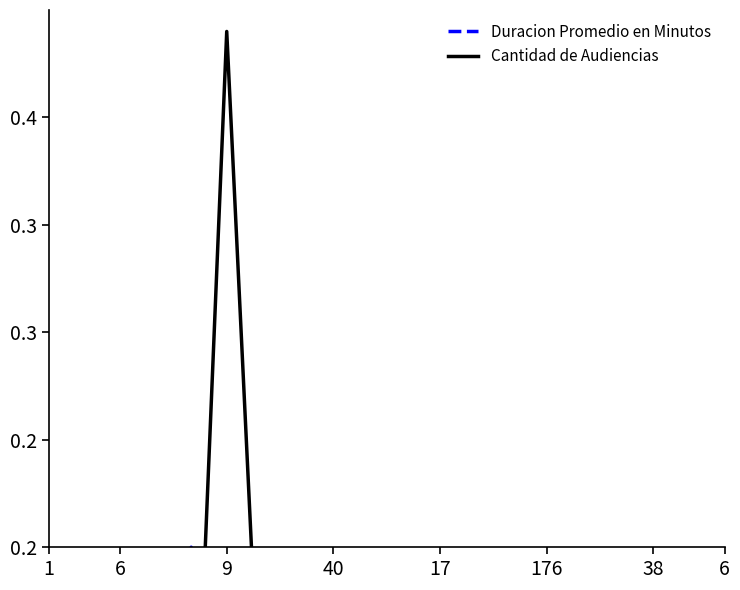

Reading right to left, list all the values displayed in this chart.

Duracion Promedio en Minutos: 0.1	0.0	0.1	0.1	0.1	0.1	0.1	0.1	0.1	0.1	0.1	0.1	0.0	0.2	0.1	0.2	0.1	0.1	0.1	0.1
Cantidad de Audiencias: 0.0	0.0	0.0	0.1	0.0	0.0	0.0	0.0	0.0	0.1	0.0	0.0	0.2	0.1	0.4	0.0	0.1	0.0	0.0	0.0